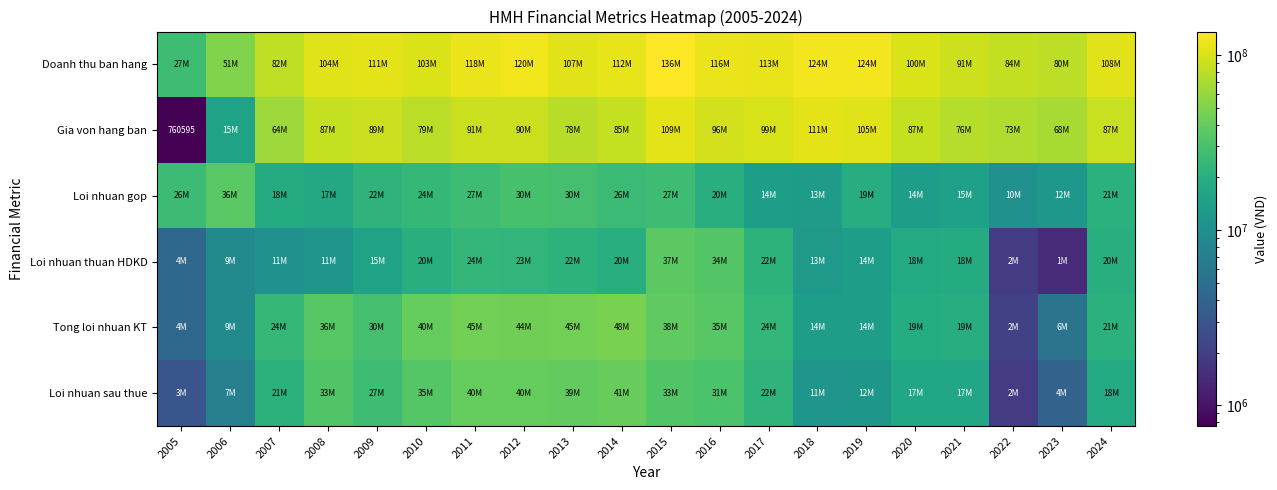

What is the sum of the Loi nhuan gop values at 2008 and 2013?

47137788